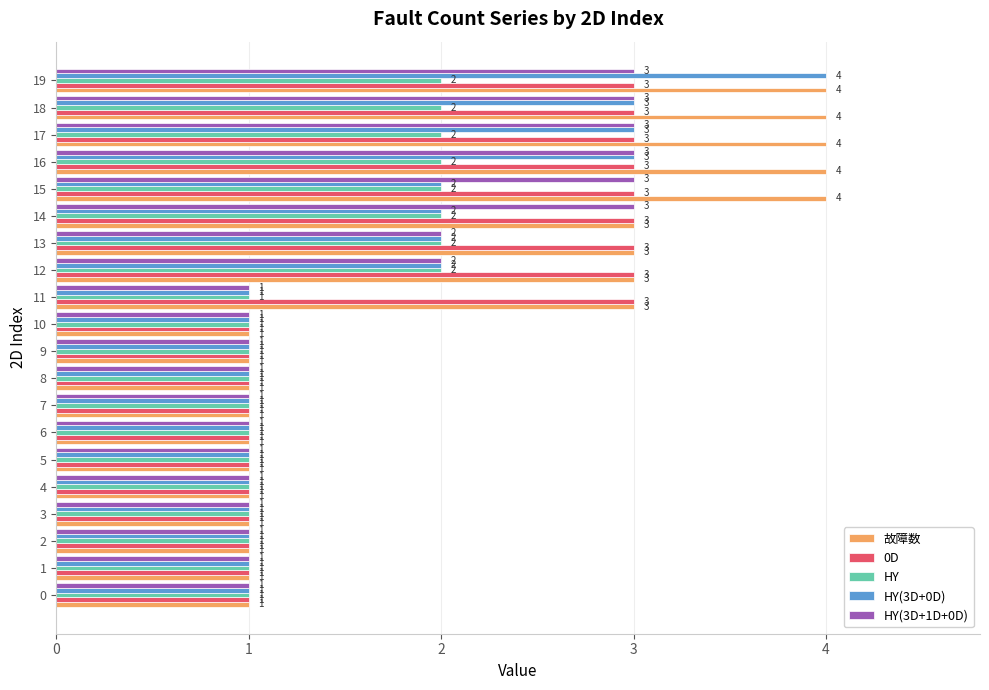

What is the lowest value of the HY(3D+1D+0D) series?

1